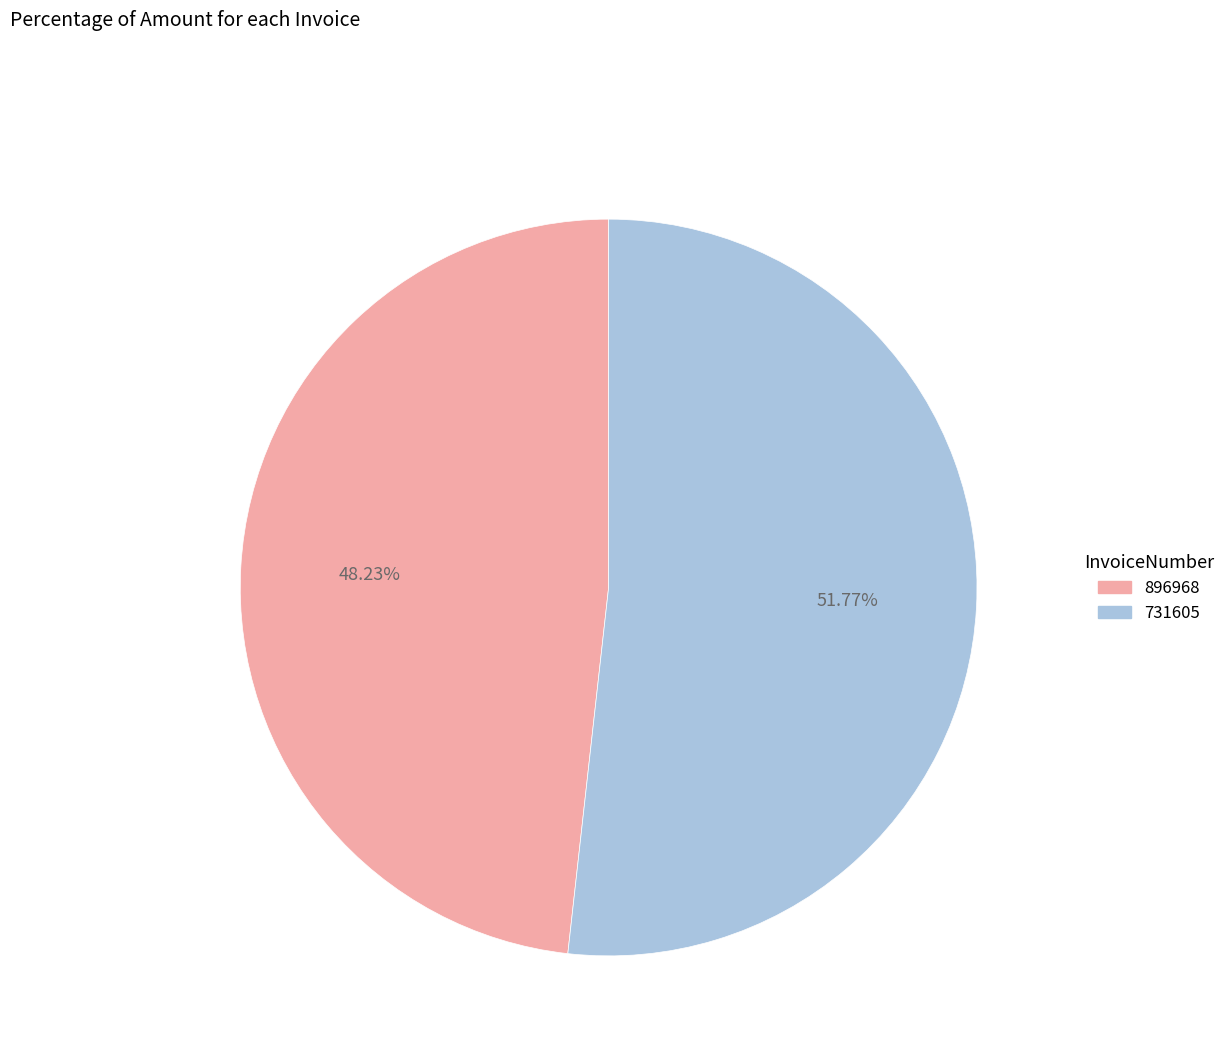

Which slice represents more than half of the pie?

731605